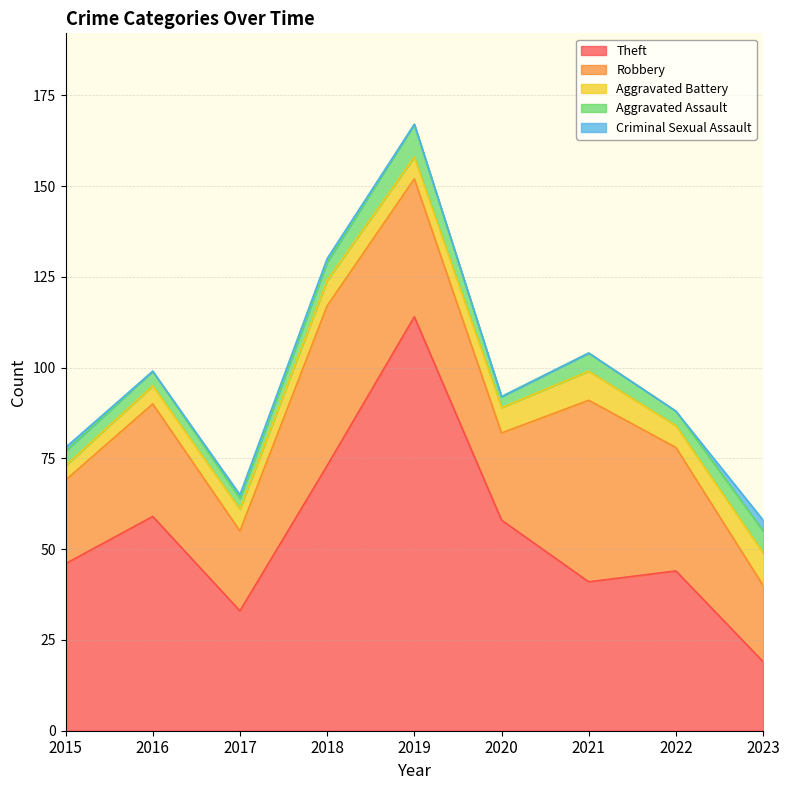

What is the value of the Theft point at the 7th from the left?

41